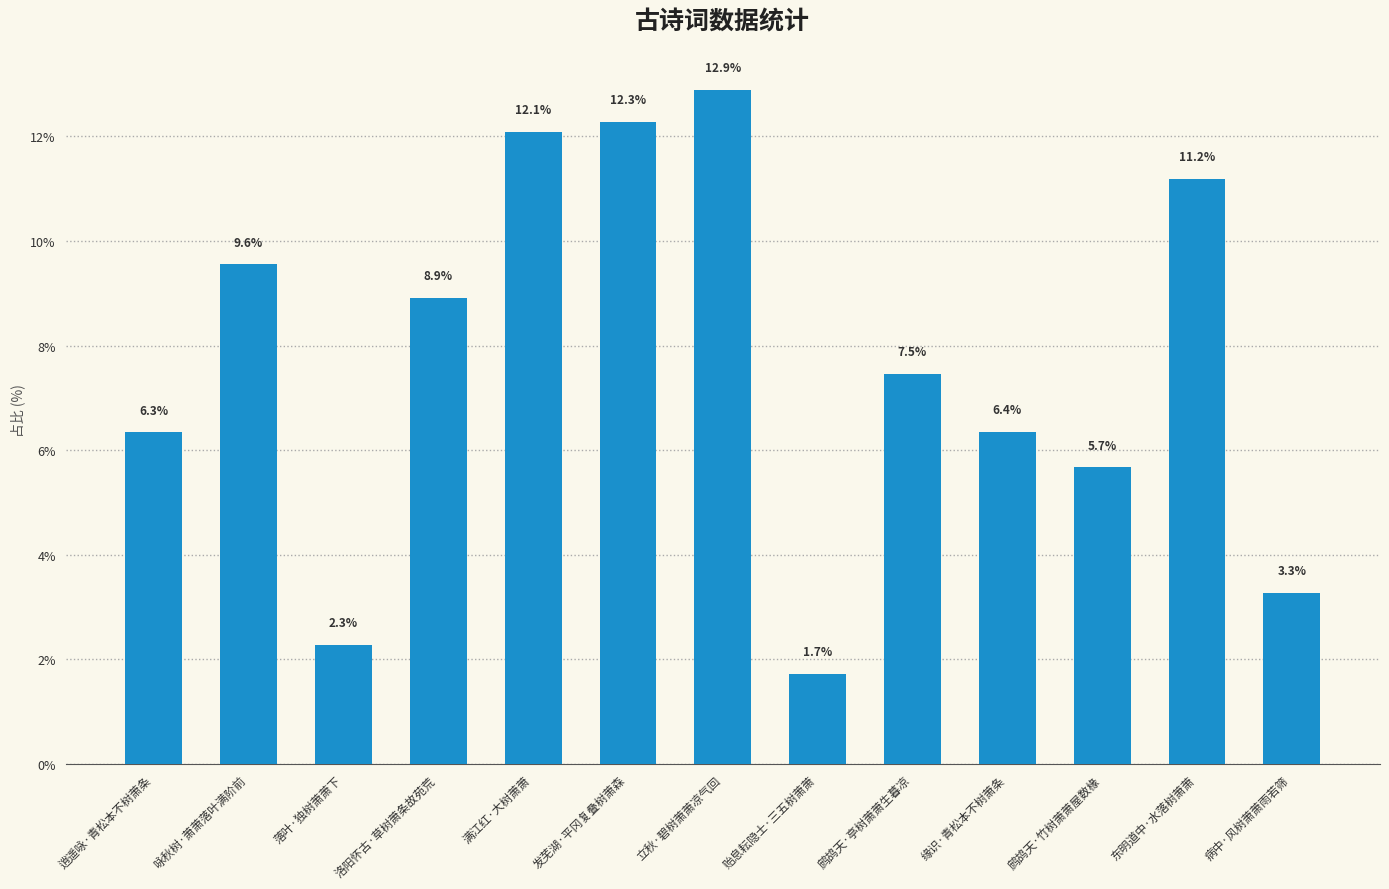

What is the change in value from 发芜湖·平冈复叠树萧森 to 东明道中·水落树萧萧?

-1.1